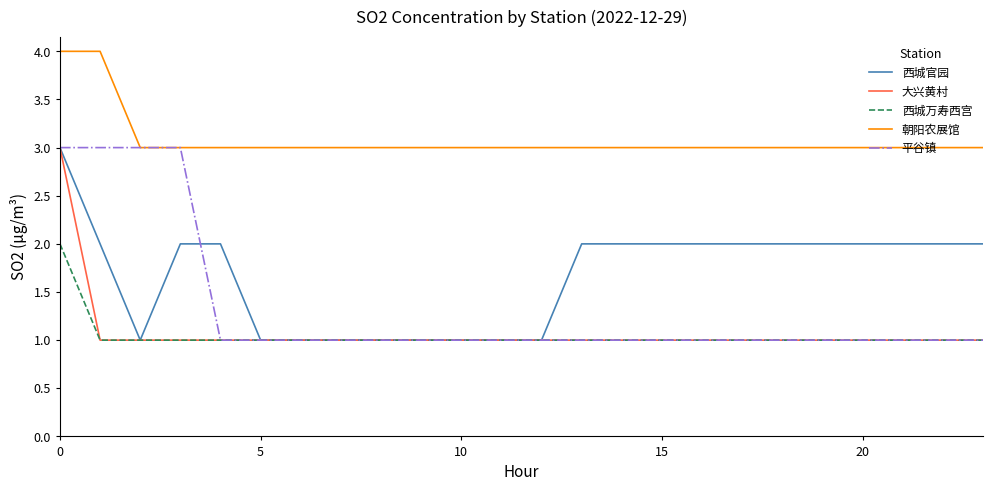

What is the greatest value displayed?

4